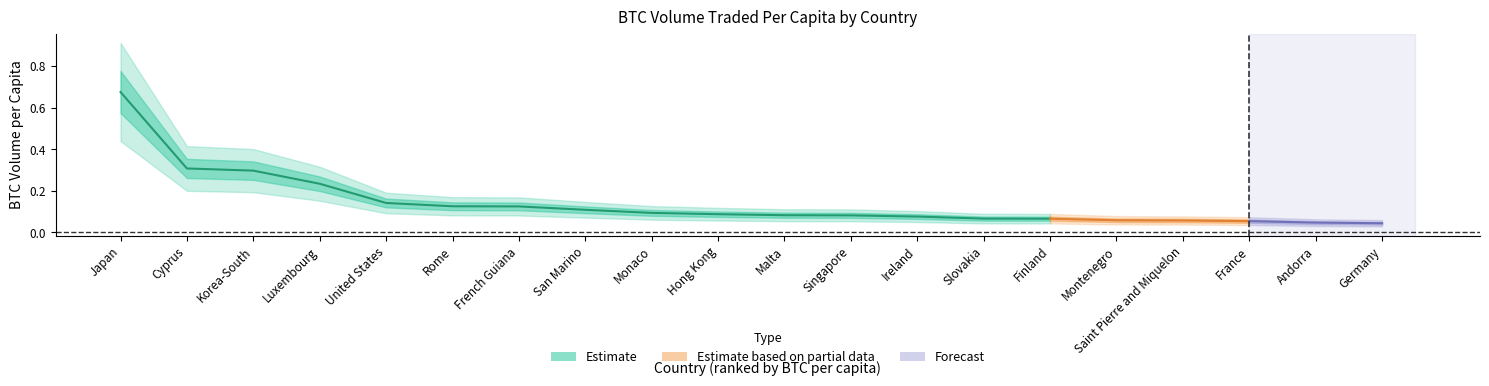

What is the sum of all values?

2.8